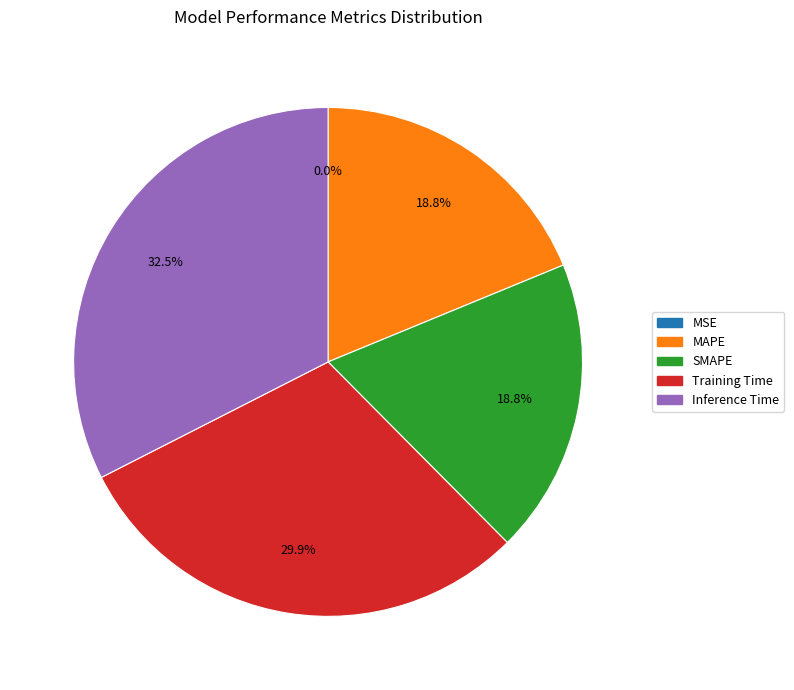

What is the largest slice in the pie chart?

Inference Time